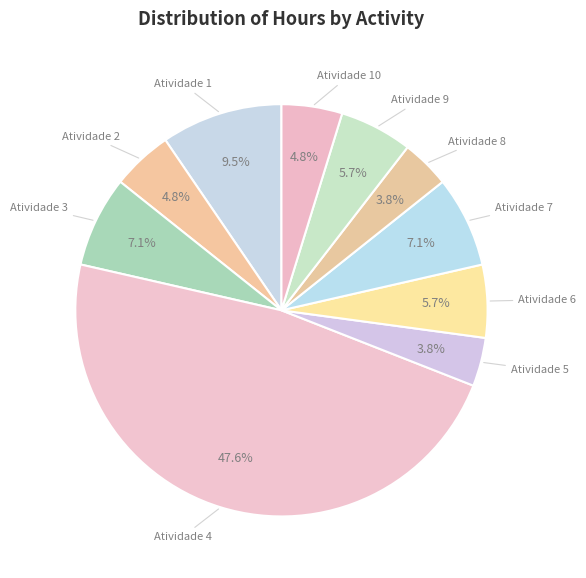

Rank the categories by value from lowest to highest.

Atividade 5, Atividade 8, Atividade 2, Atividade 10, Atividade 6, Atividade 9, Atividade 3, Atividade 7, Atividade 1, Atividade 4